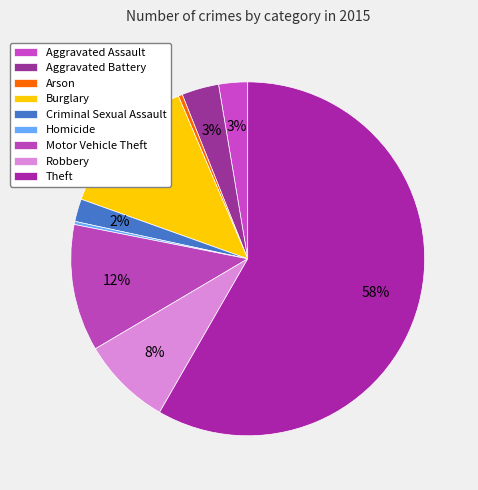

Is Theft the majority of the pie?

Yes